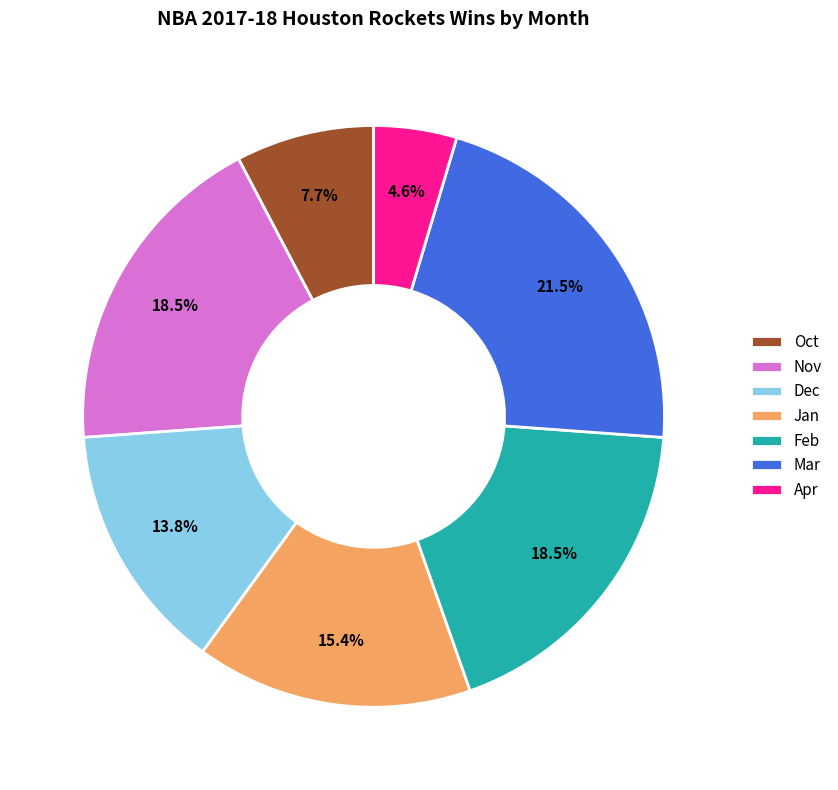

How much of the chart is everything except Feb?

81.5%